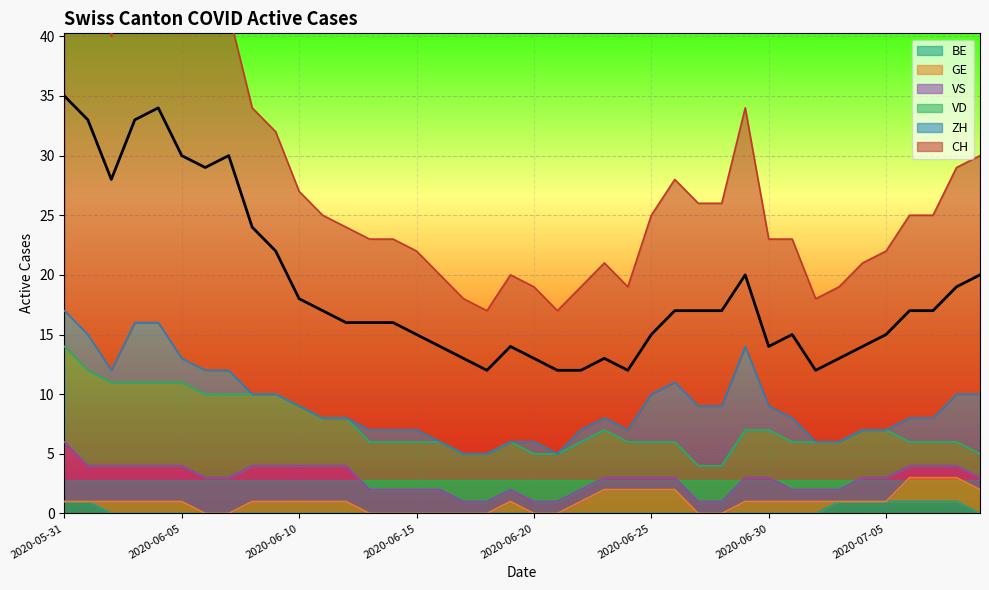

What position from the right is 2020-06-12?

28